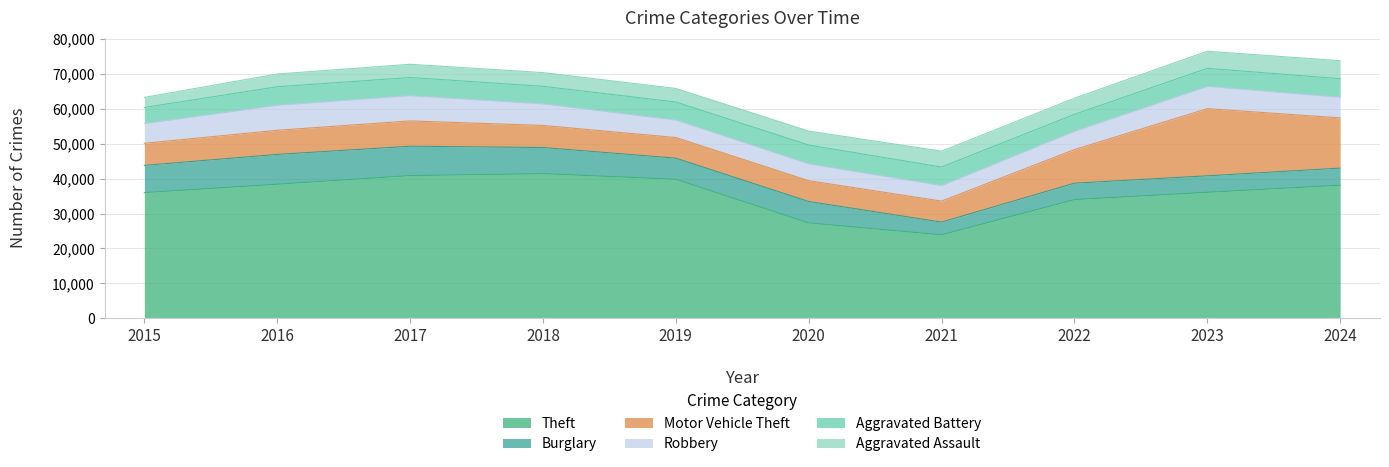

Where is the first local minimum for Burglary?

2019